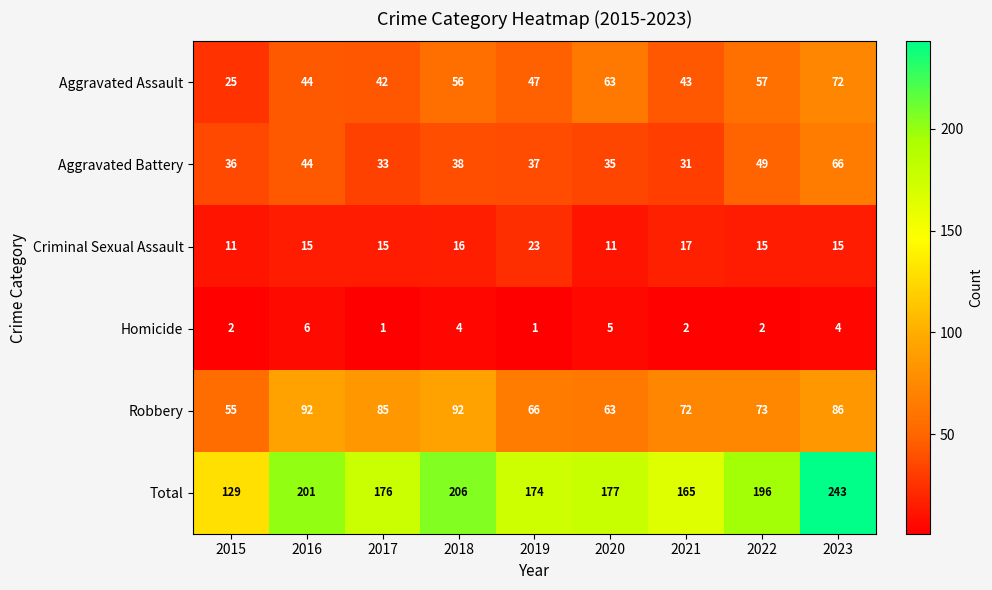

Is it true that Aggravated Battery equals 33 at 2017?

True